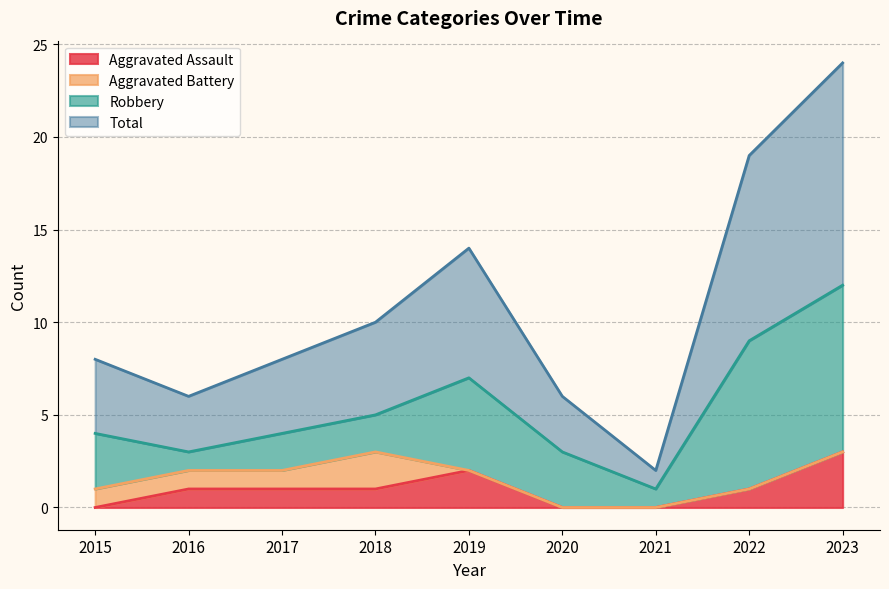

The value of Aggravated Assault at 2020 is 1. True or false?

False